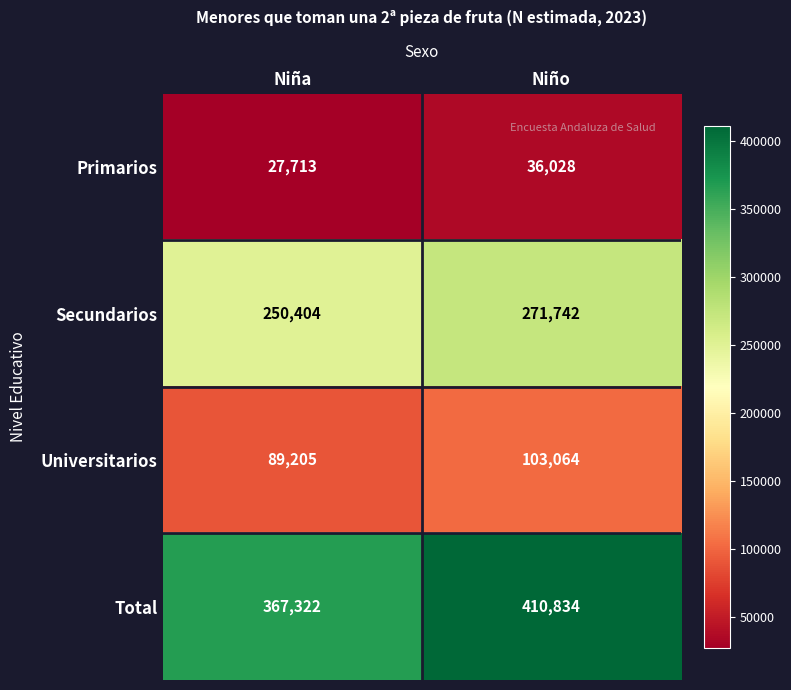

The Secundarios series shows 250404 at Niña. True or false?

True